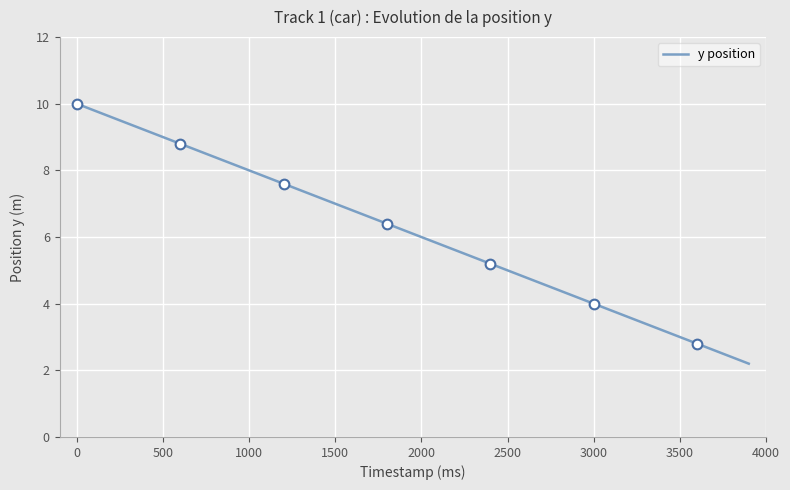

Reading right to left, extract all data points from this chart.

2.2	2.4	2.6	2.8	3.0	3.2	3.4	3.6	3.8	4.0	4.2	4.4	4.6	4.8	5.0	5.2	5.4	5.6	5.8	6.0	6.2	6.4	6.6	6.8	7.0	7.2	7.4	7.6	7.8	8.0	8.2	8.4	8.6	8.8	9.0	9.2	9.4	9.6	9.8	10.0